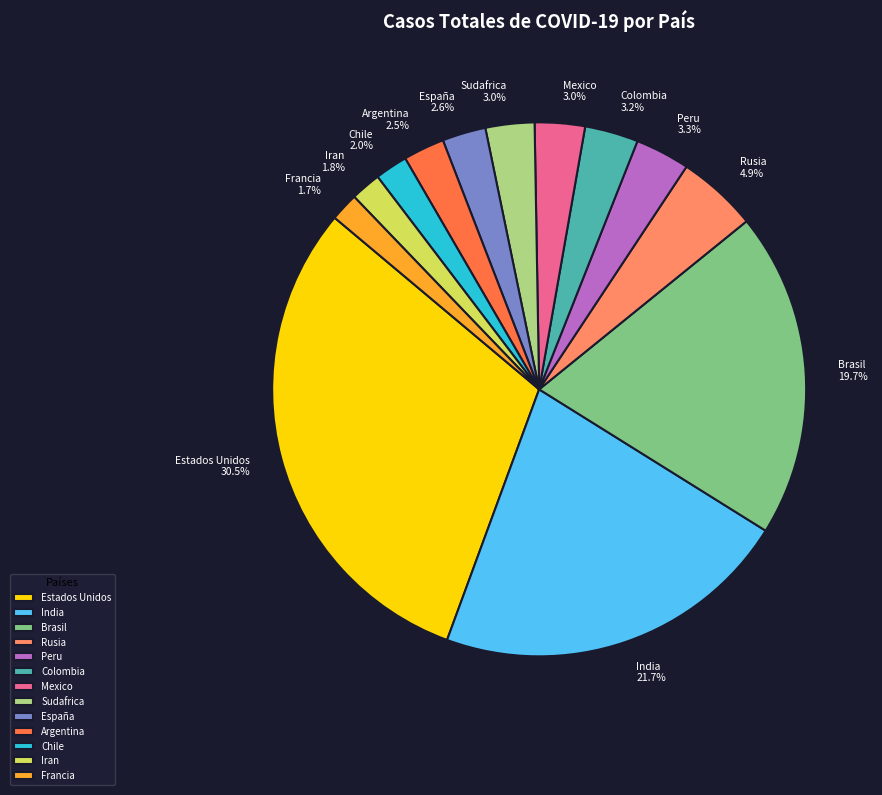

Does Sudafrica represent more than half of the total?

No